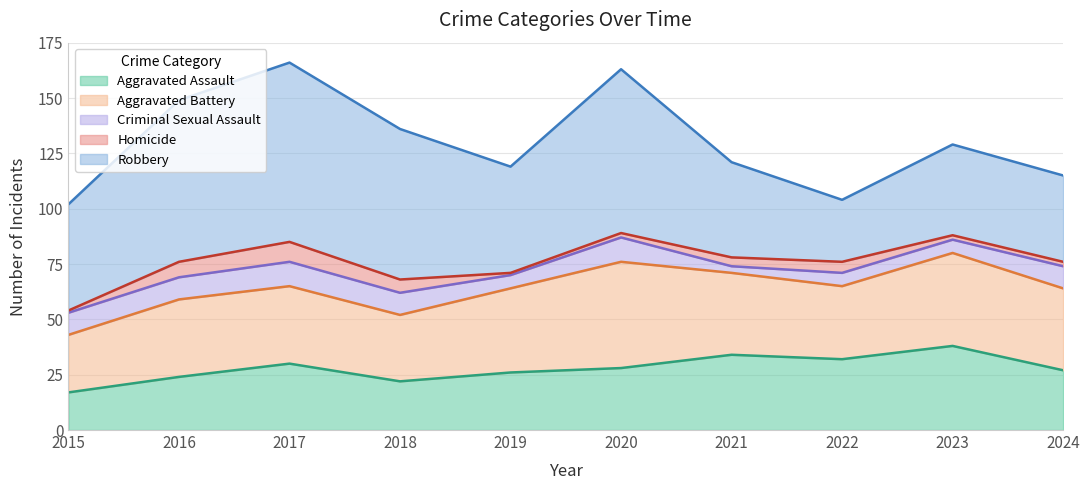

The value of Criminal Sexual Assault at 2023 is 6. True or false?

True